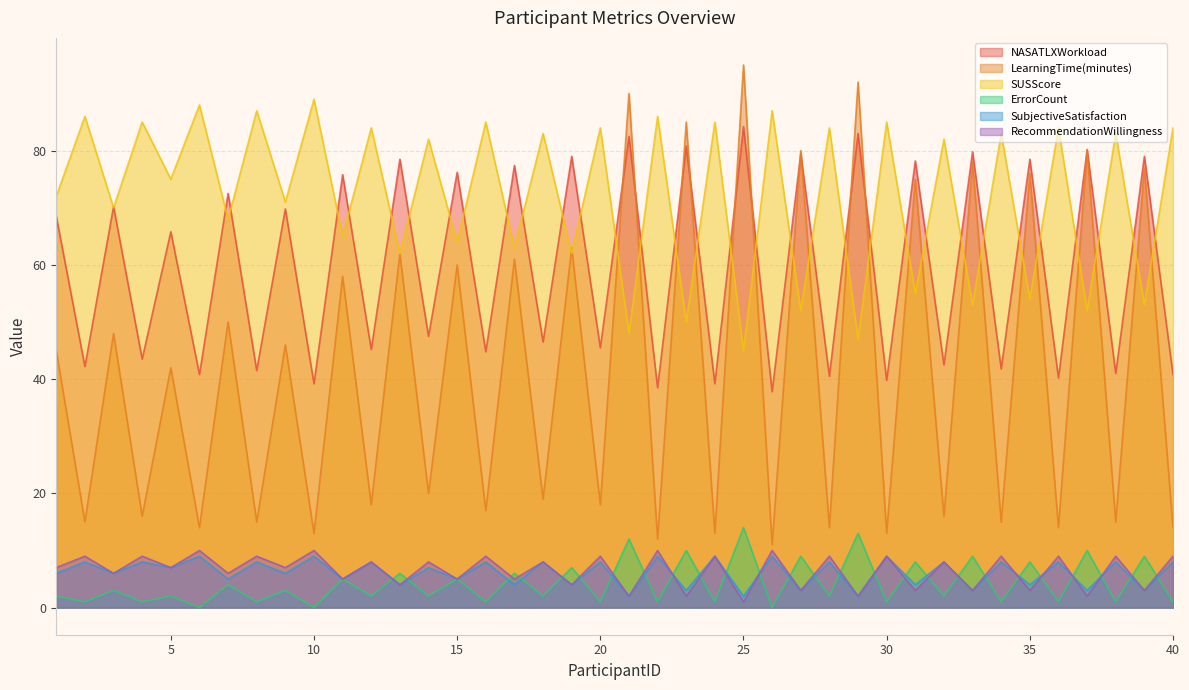

At 36, list the series in order from smallest to largest.

ErrorCount, SubjectiveSatisfaction, RecommendationWillingness, LearningTime(minutes), NASATLXWorkload, SUSScore